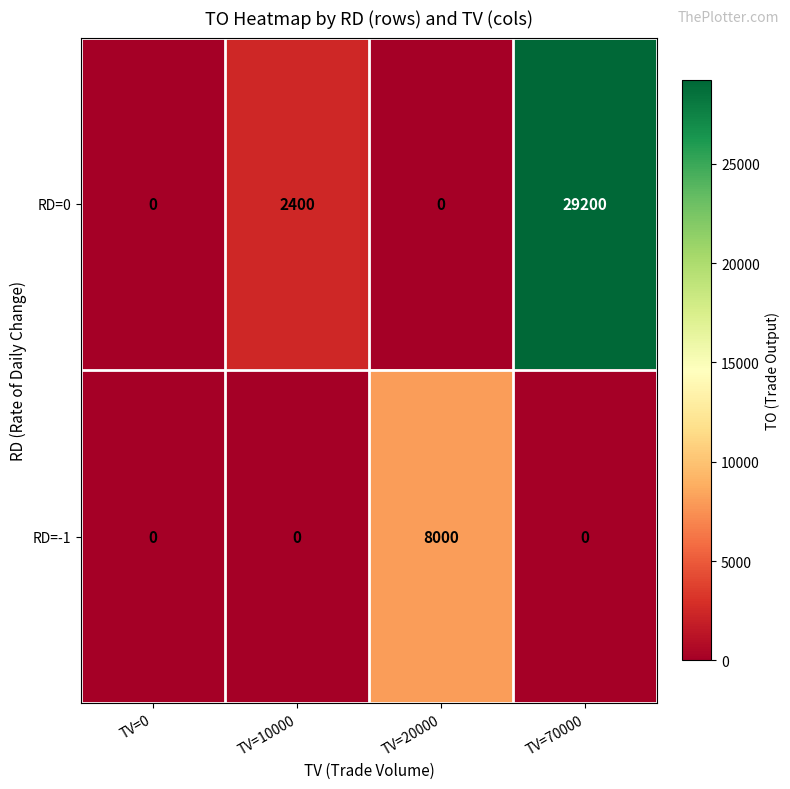

What is the sum of all RD=0 values?

31600